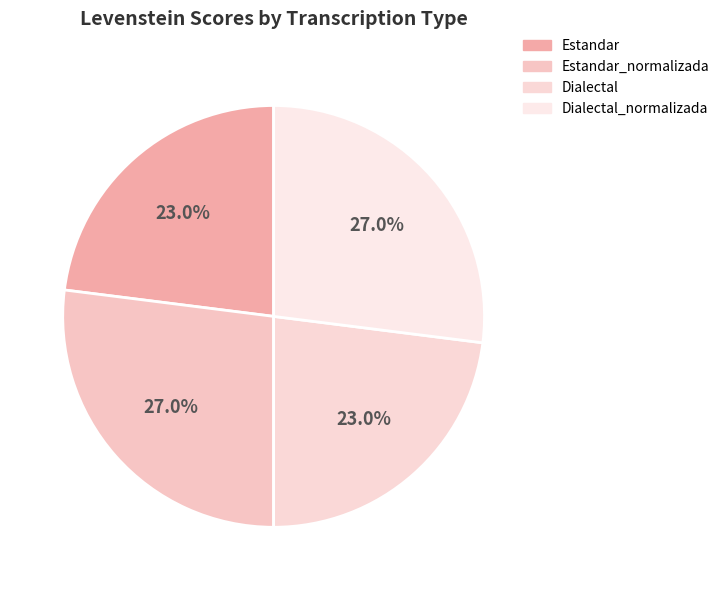

Between Dialectal_normalizada and Estandar, which is larger?

Dialectal_normalizada